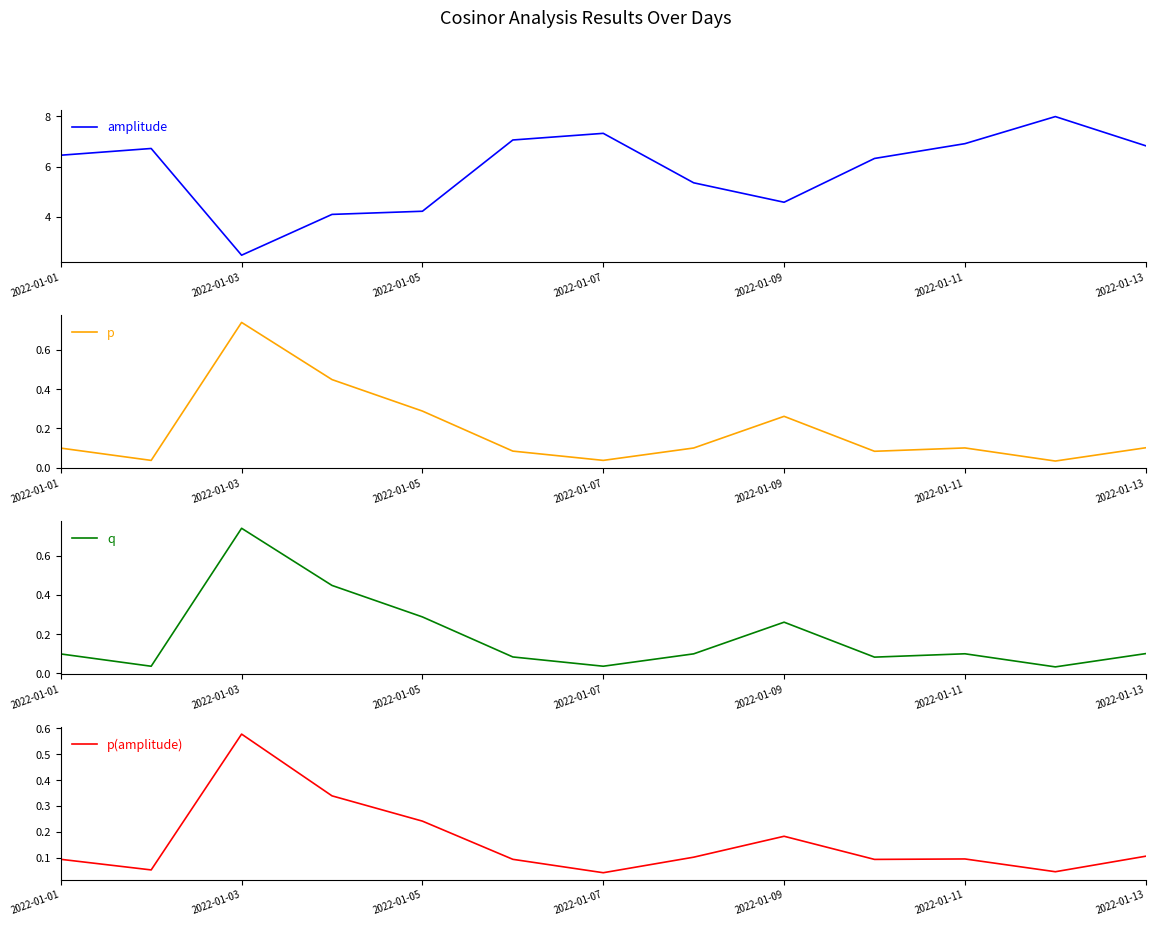

The value of amplitude at 2022-01-09 is 4.6. True or false?

True